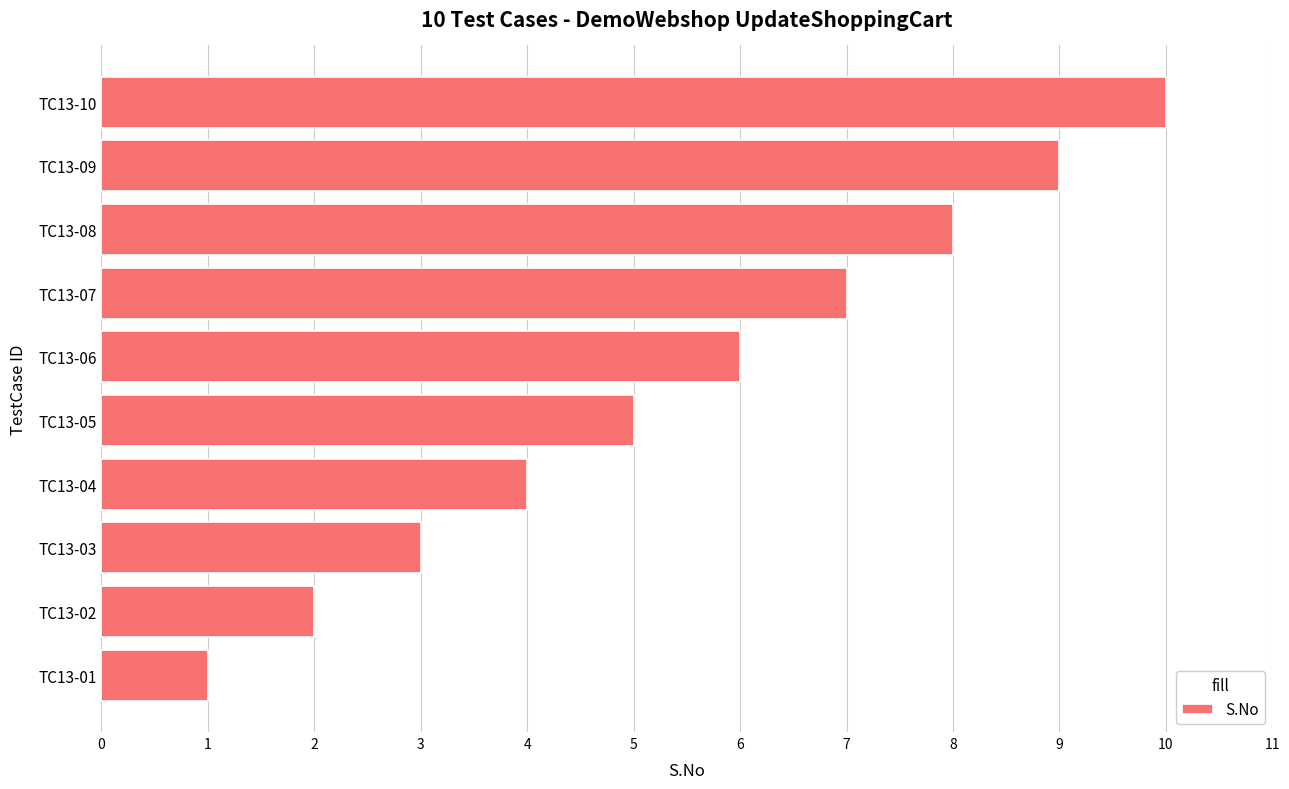

What value does the data have at TC13-09?

9